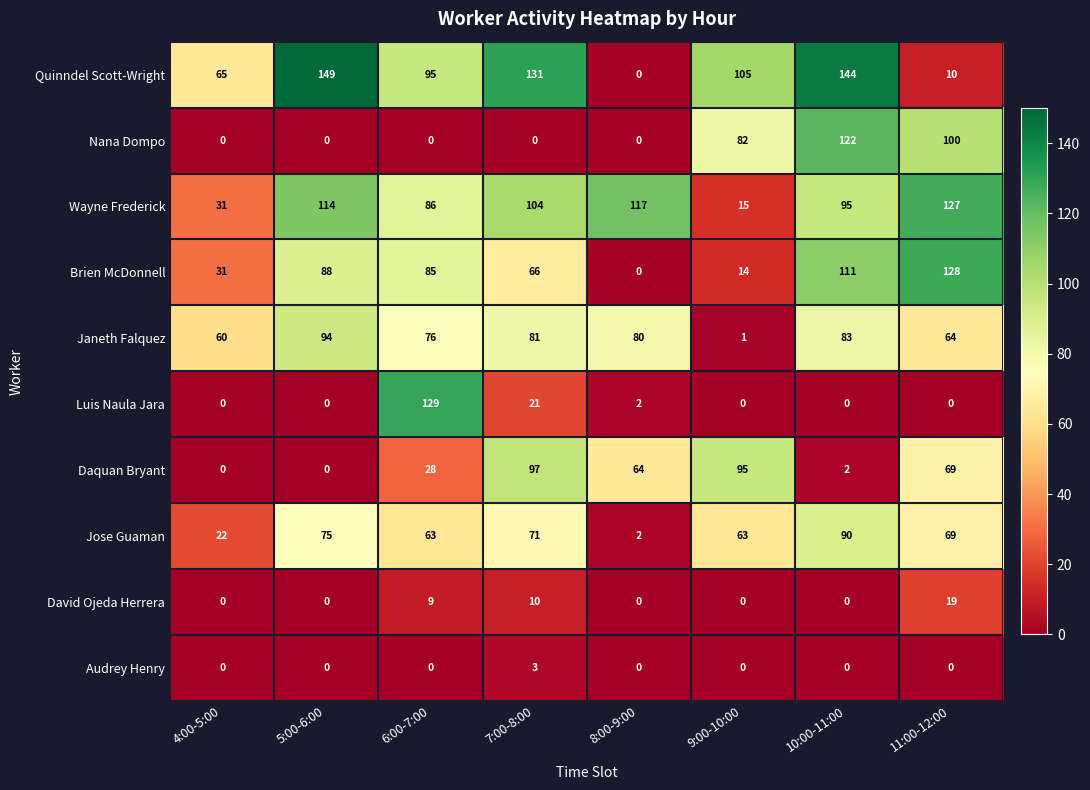

The Luis Naula Jara series shows 0 at 10:00-11:00. True or false?

True